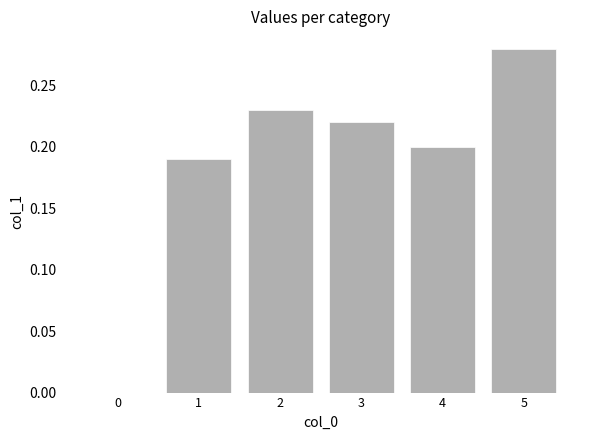

The chart shows a value of 0.2 at 3. True or false?

True